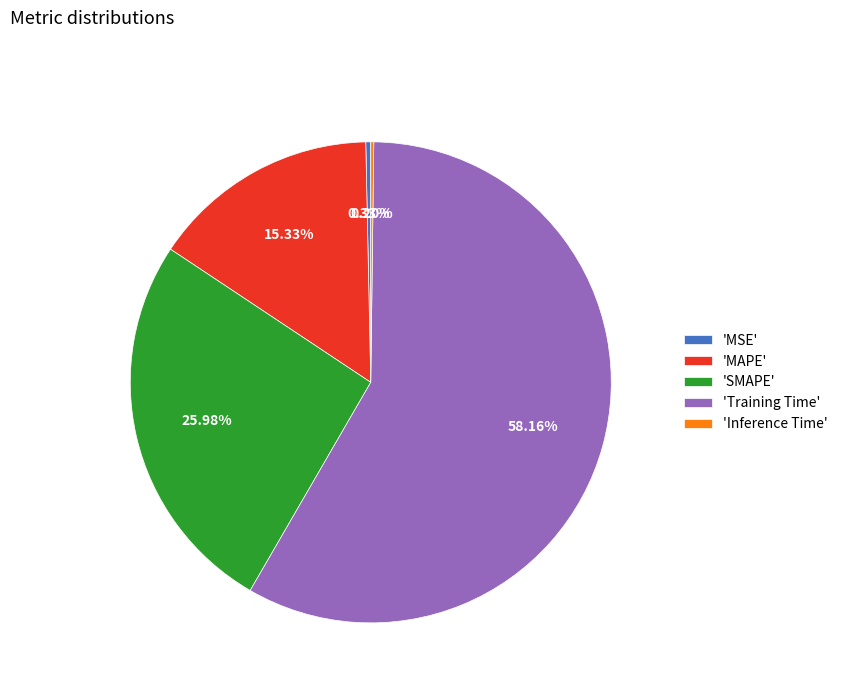

Which has a higher value, 'MSE' or 'SMAPE'?

'SMAPE'